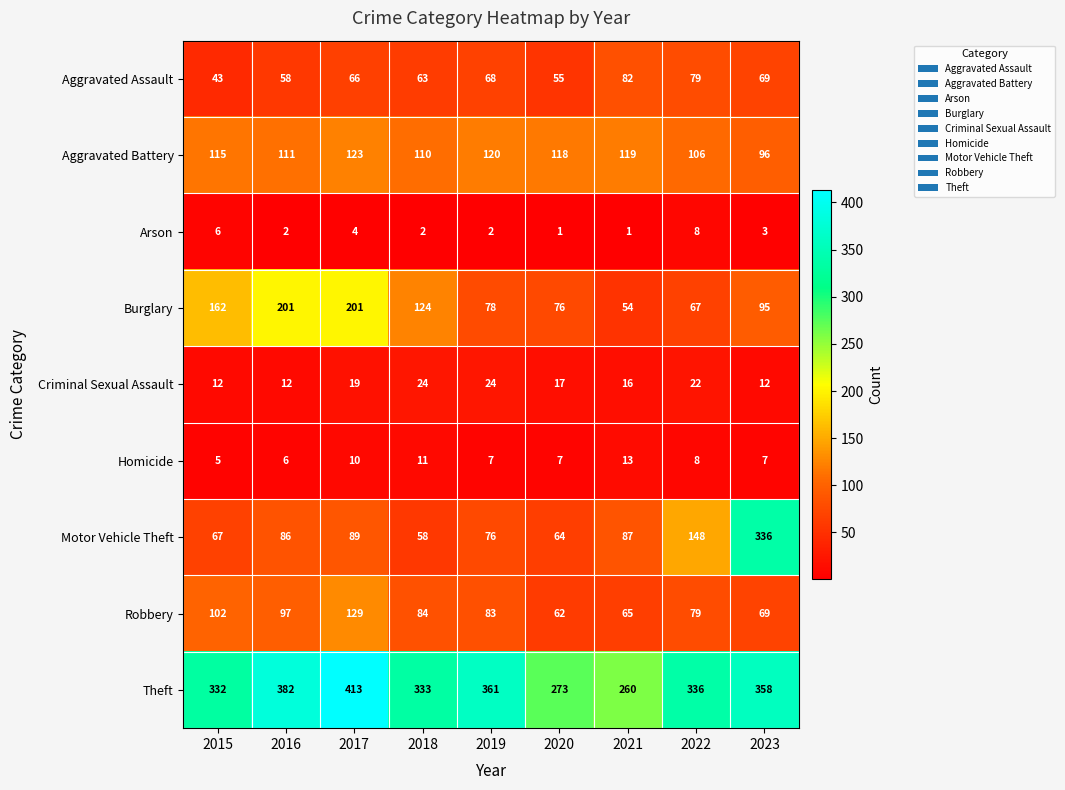

How many distinct data groups are displayed?

9